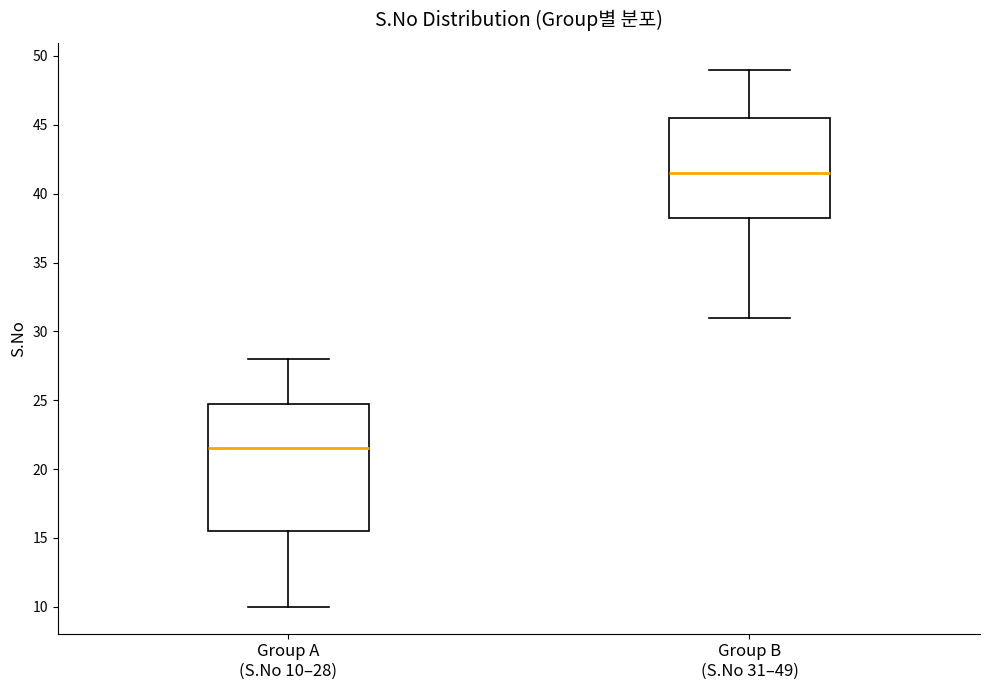

Reading left to right, transcribe this box plot: for each box, give where its median line is, the range the box spans, and where its two whiskers end, as read against the y-axis. The values are not printed on the chart, so give them approximately, as read against the axis.

Group A (S.No 10–28): median 21.5, box 15.5 to 25.0, whiskers 10.0 to 28.0
Group B (S.No 31–49): median 41.5, box 38.5 to 45.5, whiskers 31.0 to 49.0